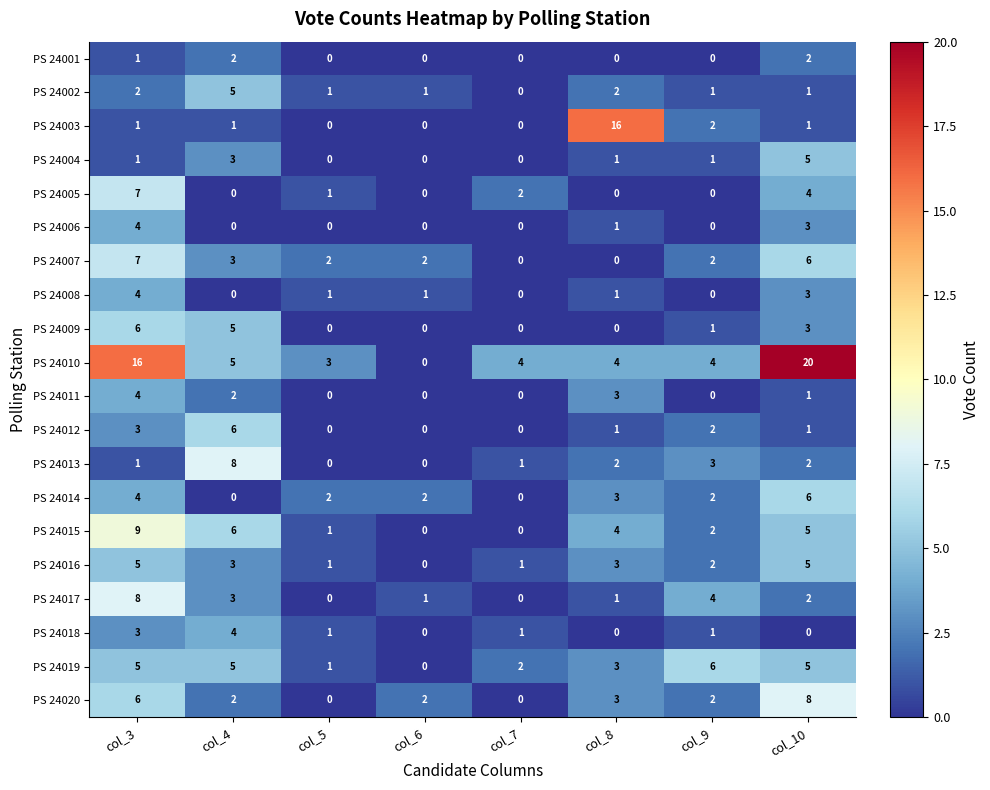

Which series has the largest range (max minus min)?

PS 24010